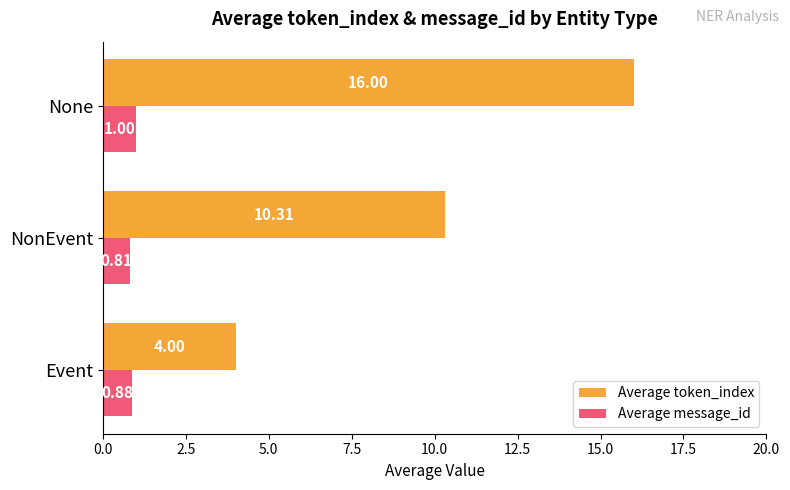

How many values in the Average token_index series are below 10?

1